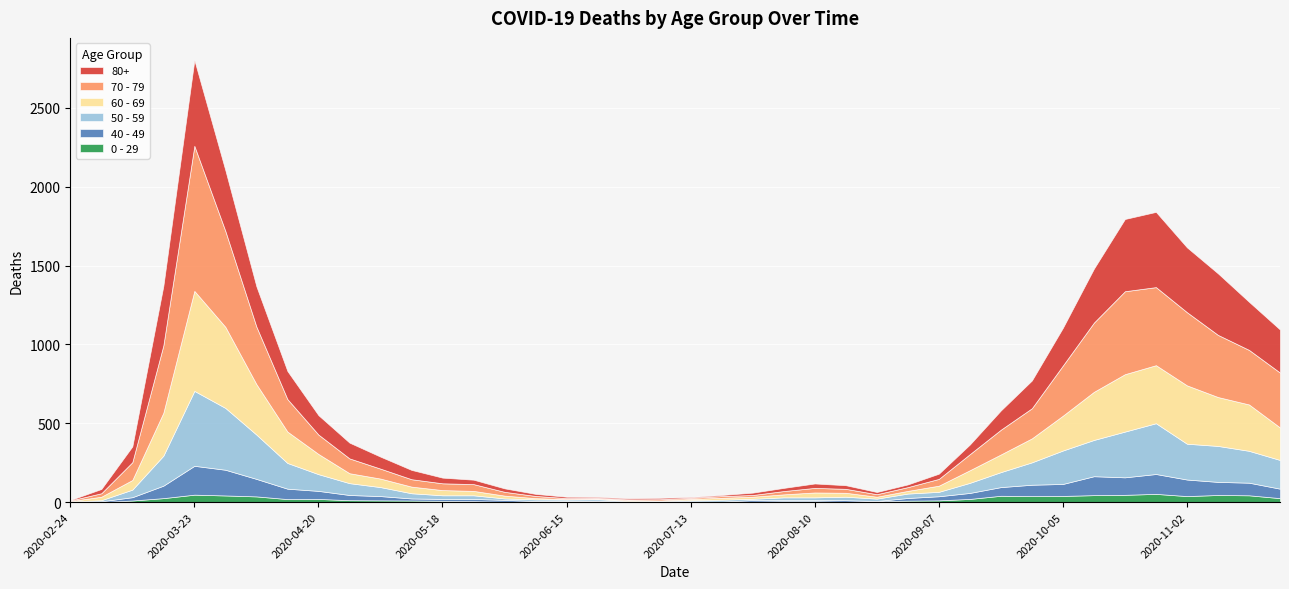

How many lines are shown in the chart?

6